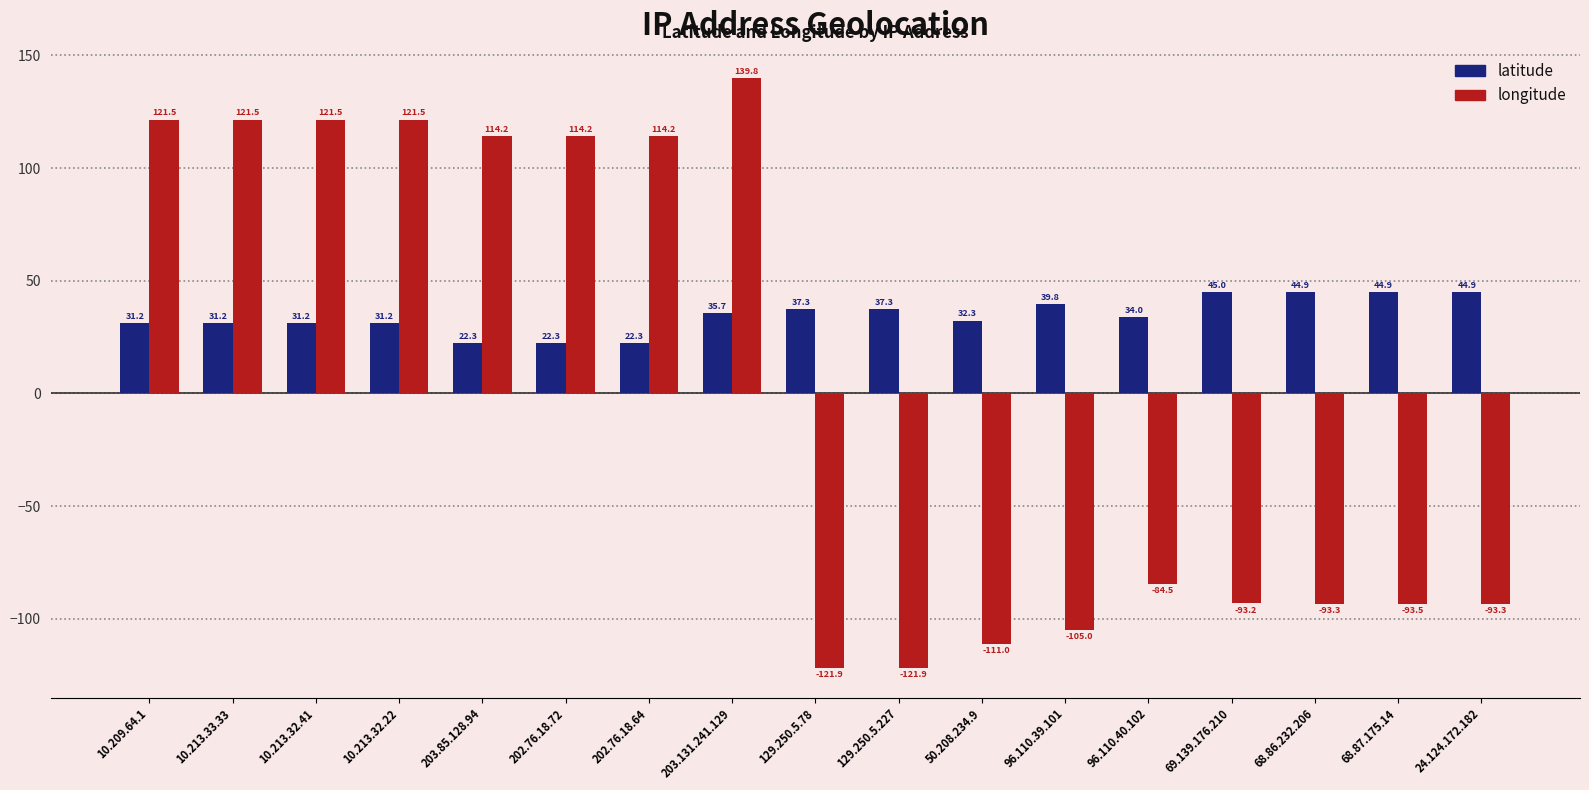

At which label is longitude closest to 8?

96.110.40.102